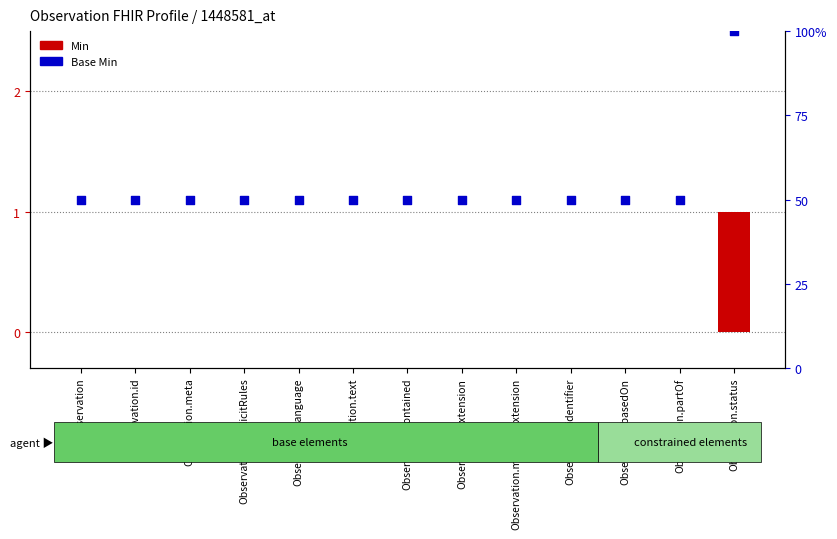

Which series reaches the maximum Y coordinate?

Base Min